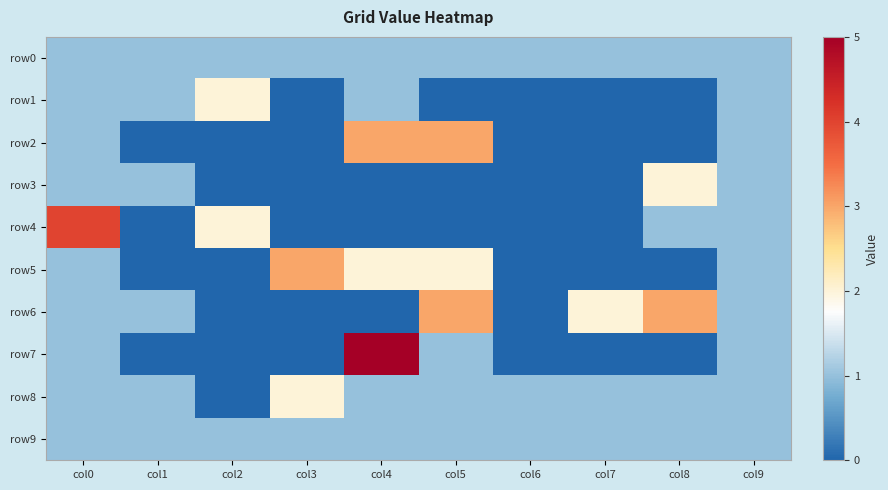

Between col6 and col9, which is larger?

col6